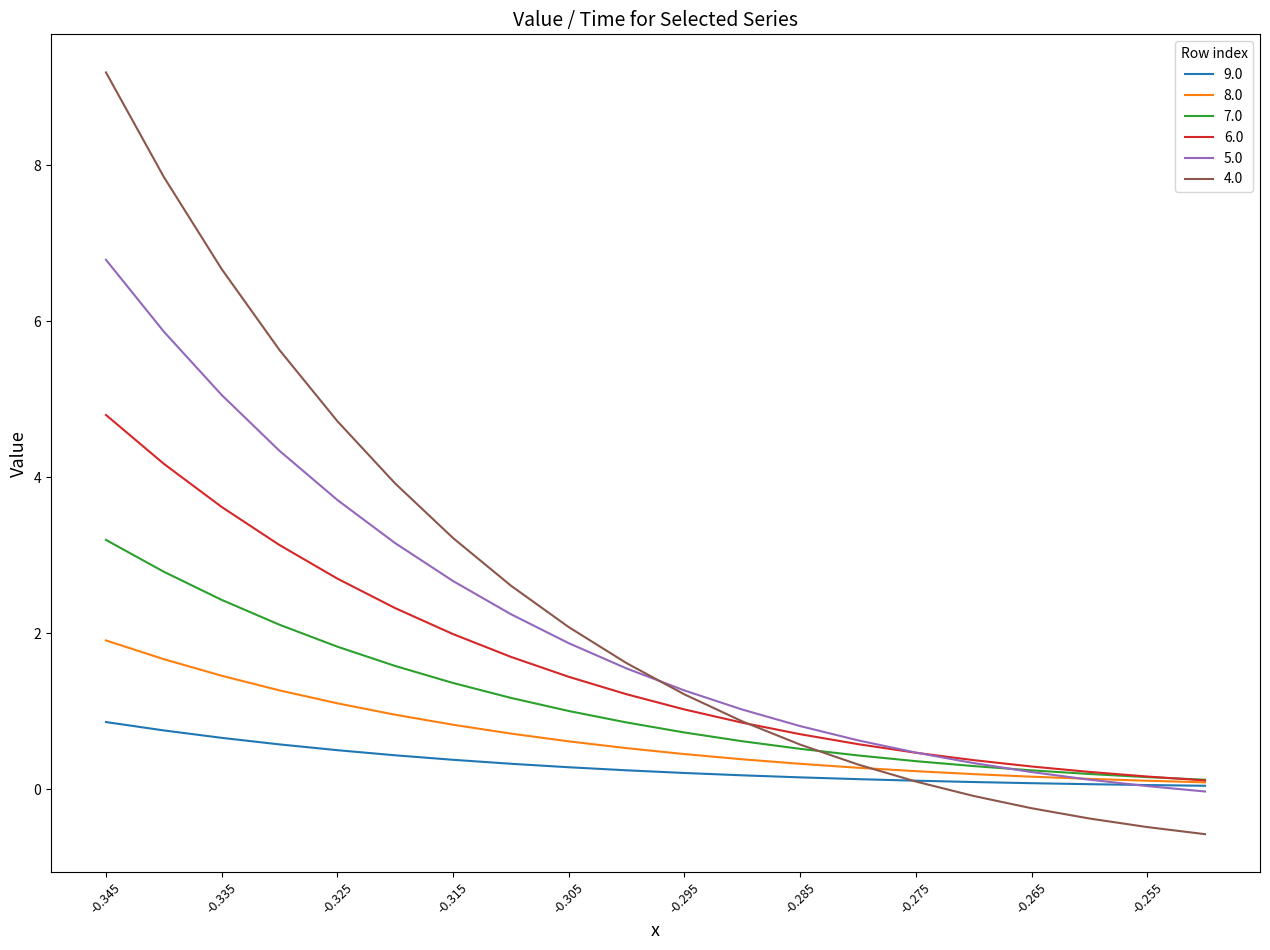

Rank the series by their maximum value, from highest to lowest.

4.0, 5.0, 6.0, 7.0, 8.0, 9.0